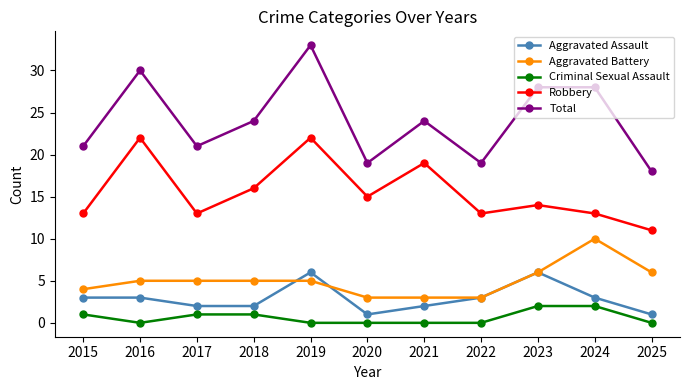

In Robbery, how many points are lower than both neighbors (excluding endpoints)?

3